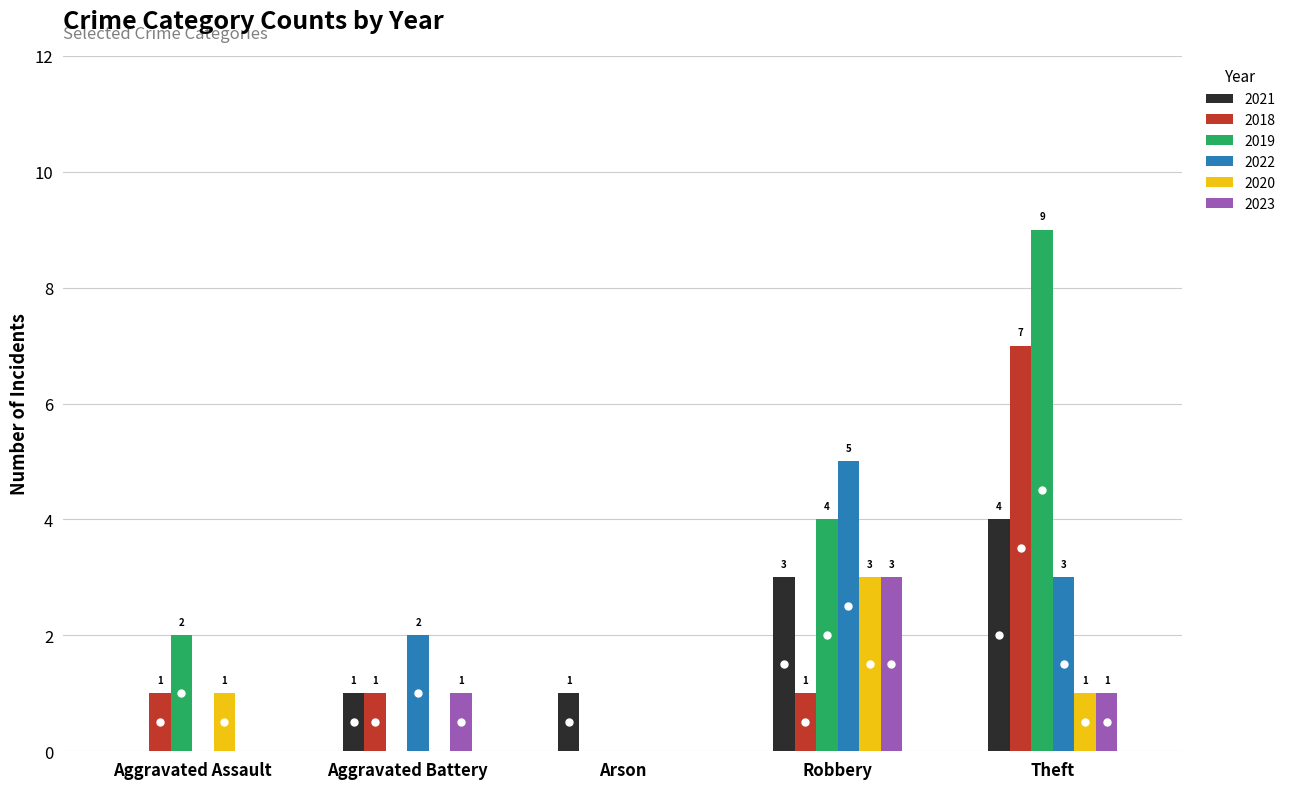

What is the sum of the 2023 values at Aggravated Assault and Robbery?

3